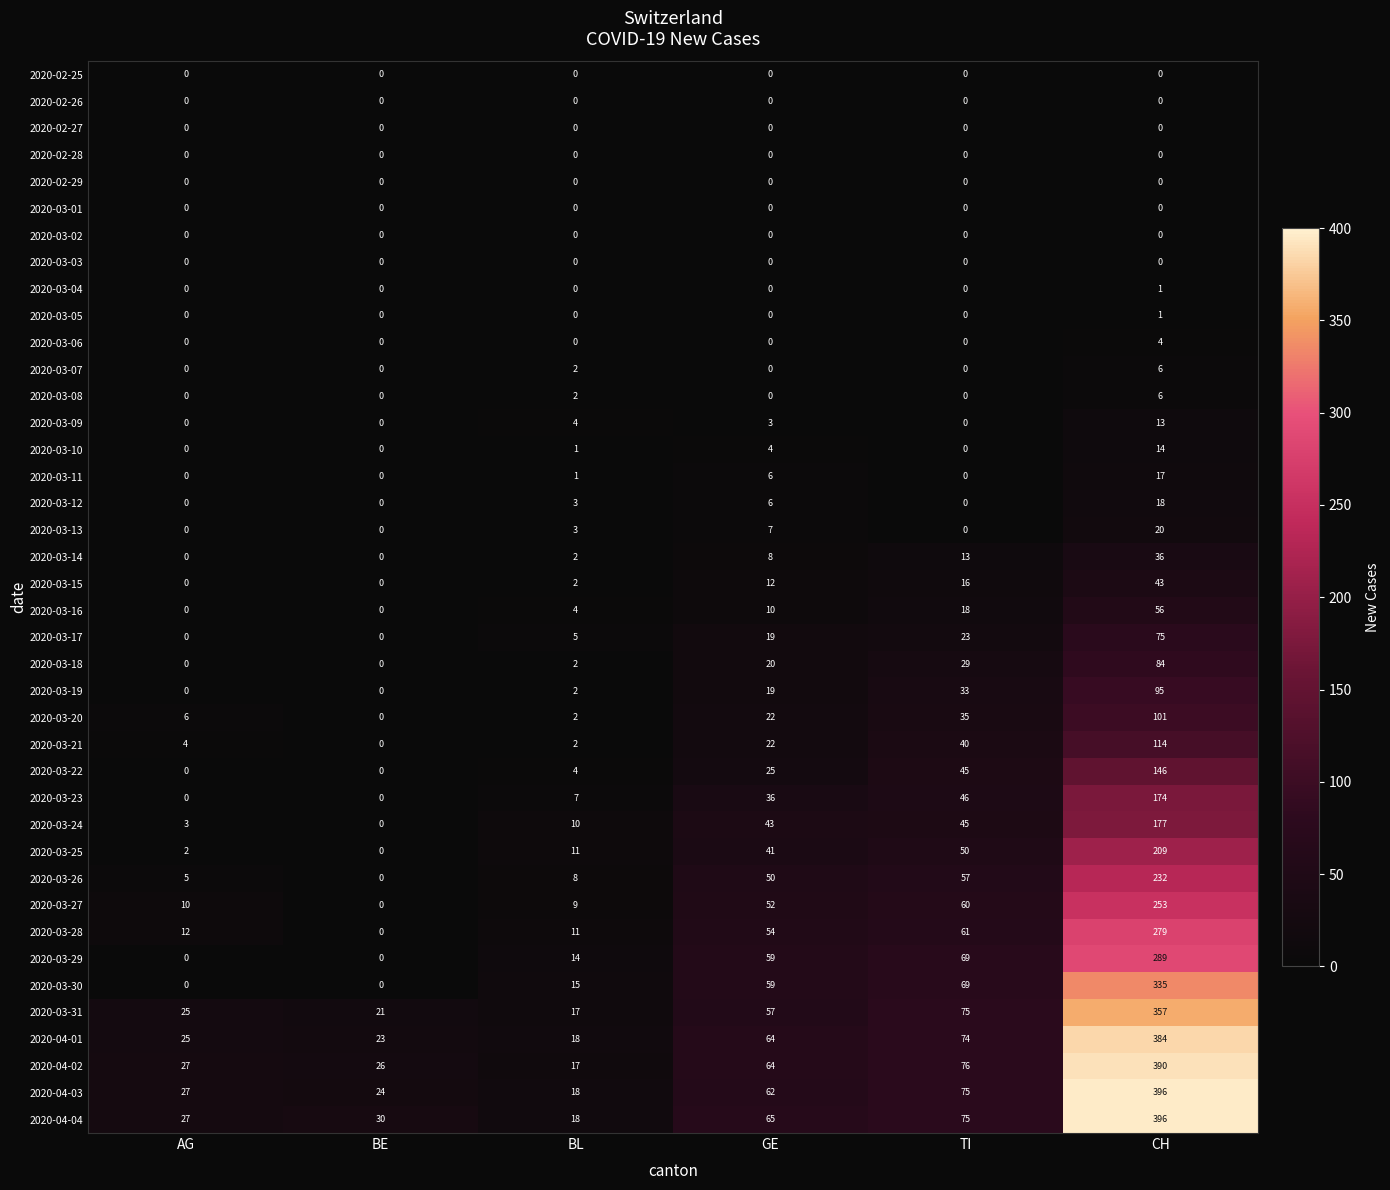

At which label does 2020-03-30 reach its peak?

CH